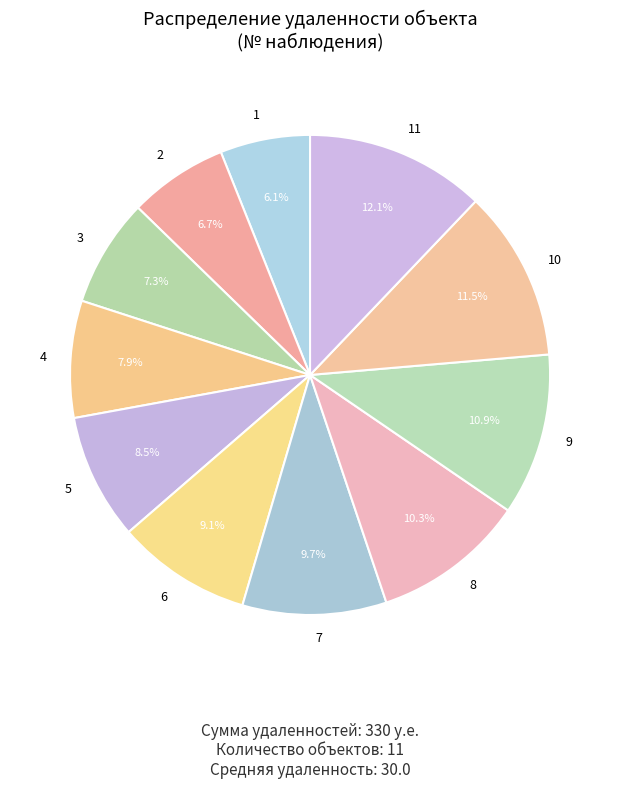

Between 1 and 4, which is larger?

4